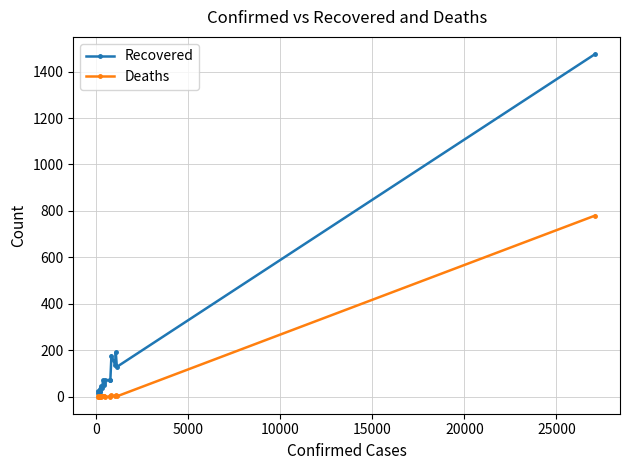

True or false: Deaths and Recovered cross at least once.

False